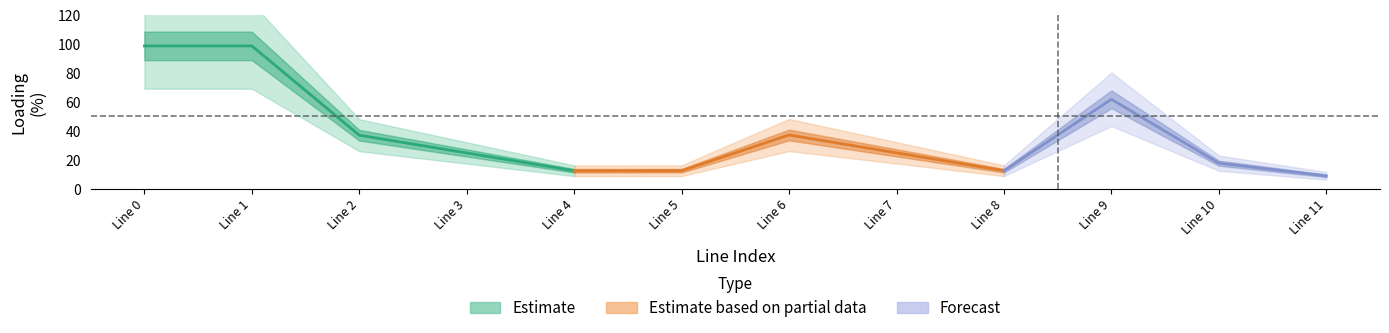

True or false: the data shows 19.8 at Line 5.

False